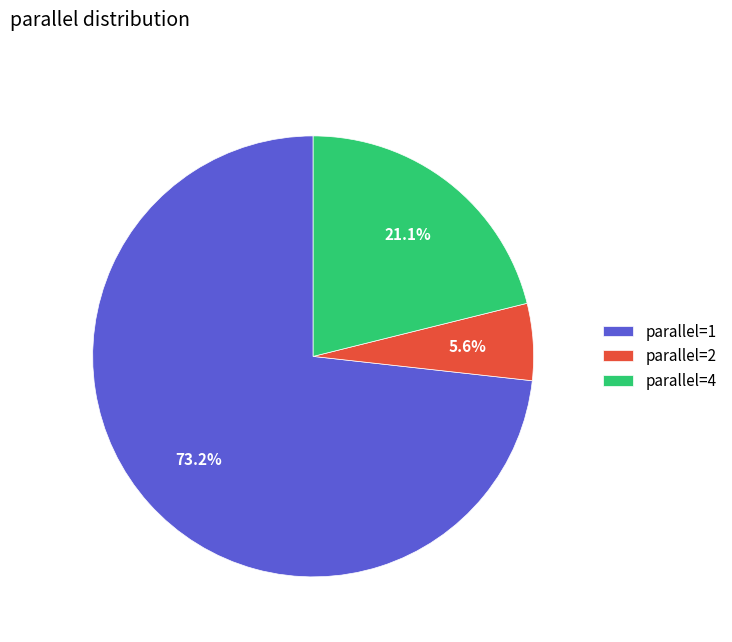

Which has a higher value, parallel=1 or parallel=4?

parallel=1